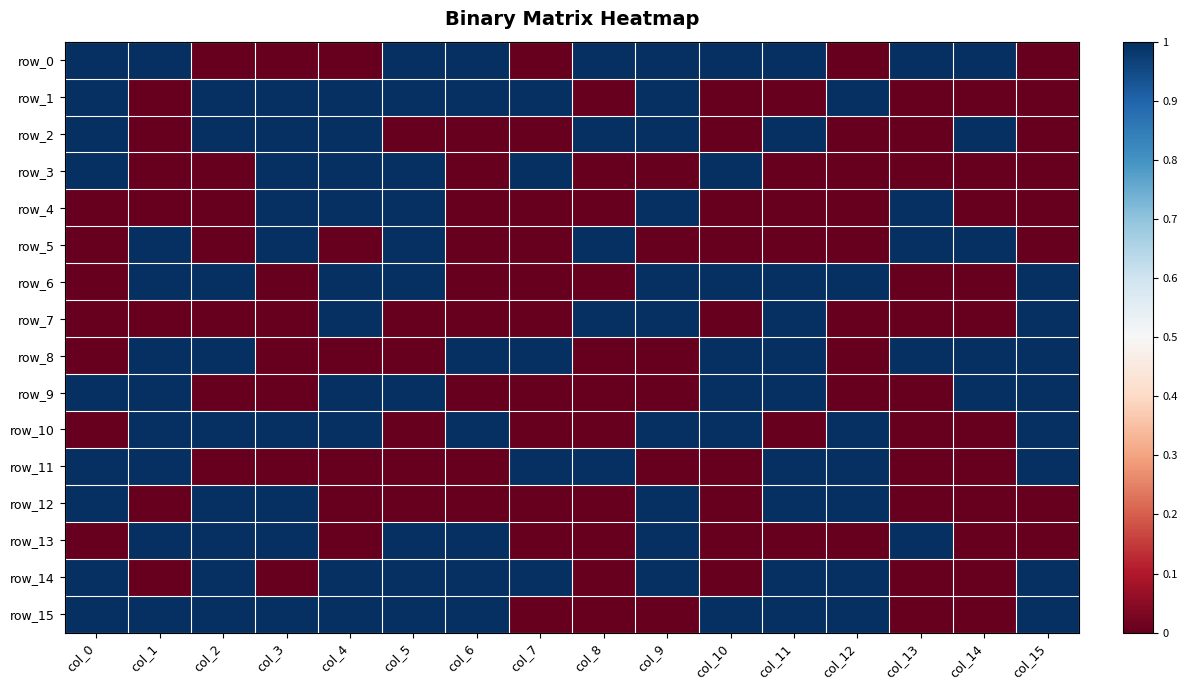

How many values in row_9 are below zero?

8